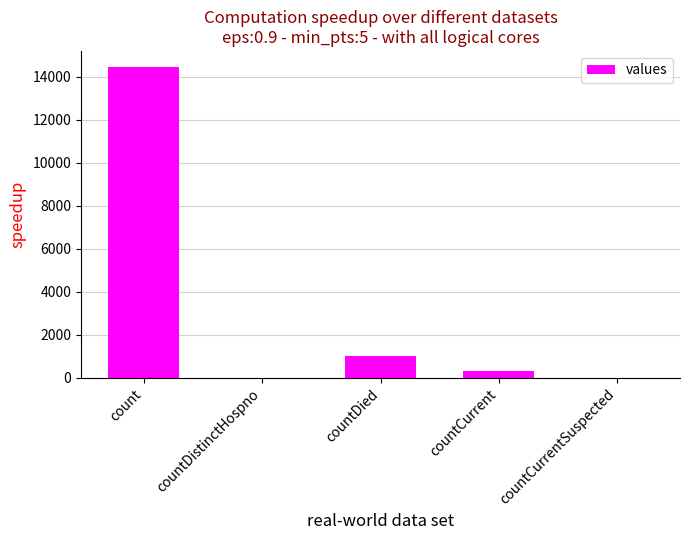

Are the bars horizontal?

No